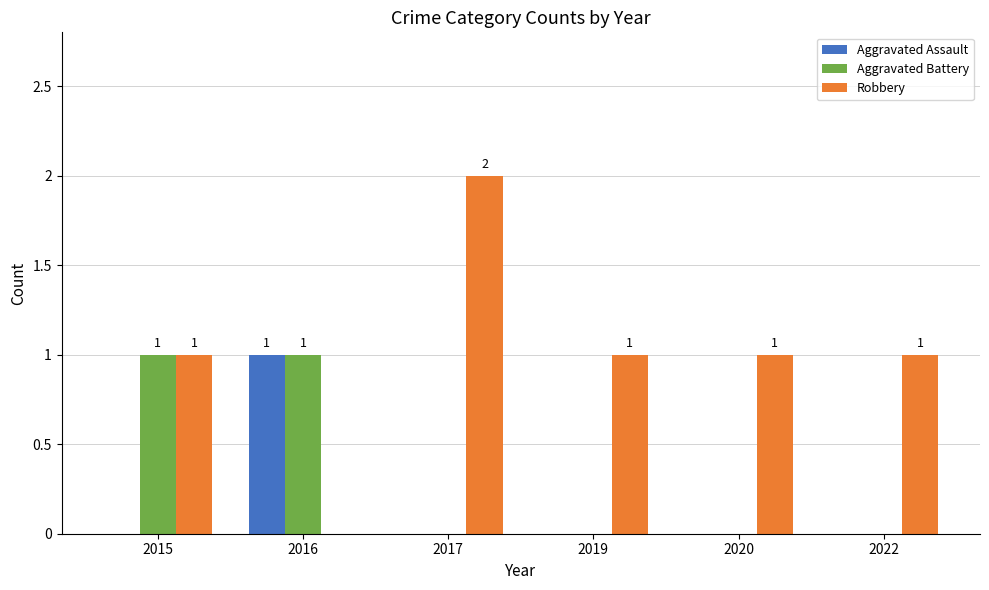

Which category has the highest value across all series?

2017